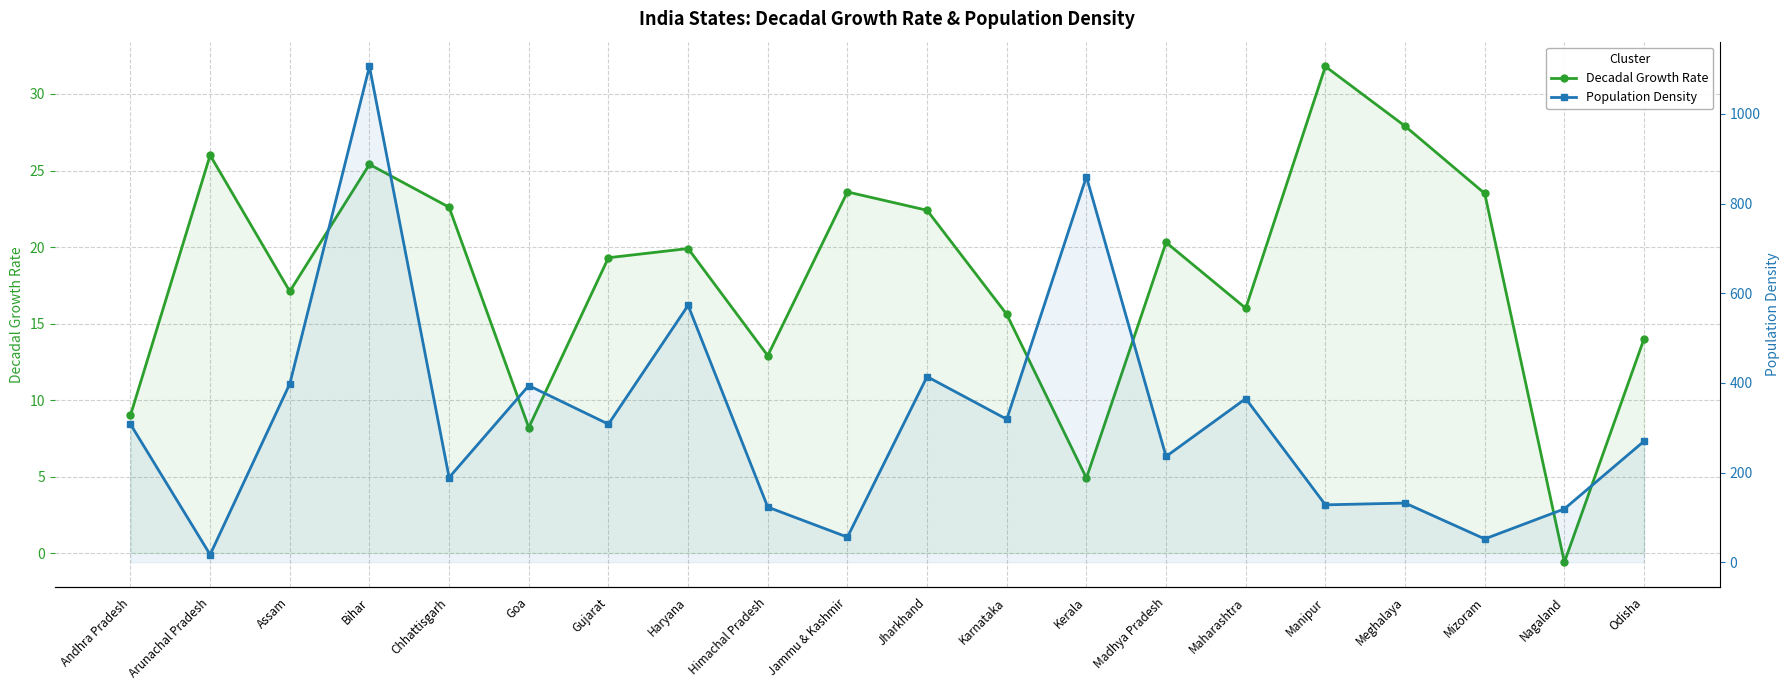

How many lines are shown in the chart?

2